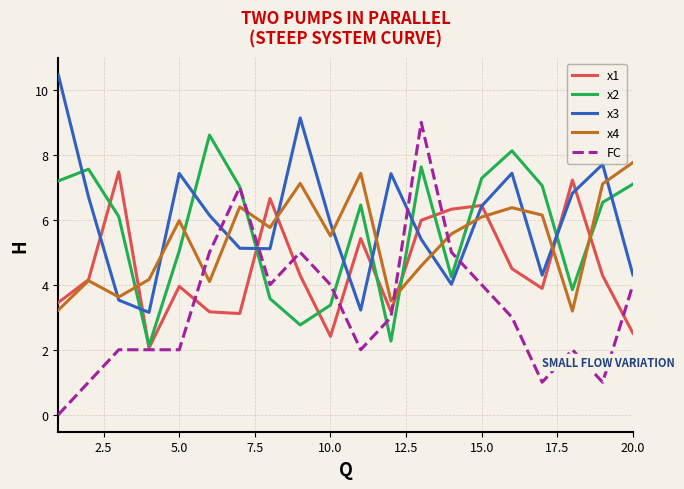

Which series has the widest spread of values?

FC